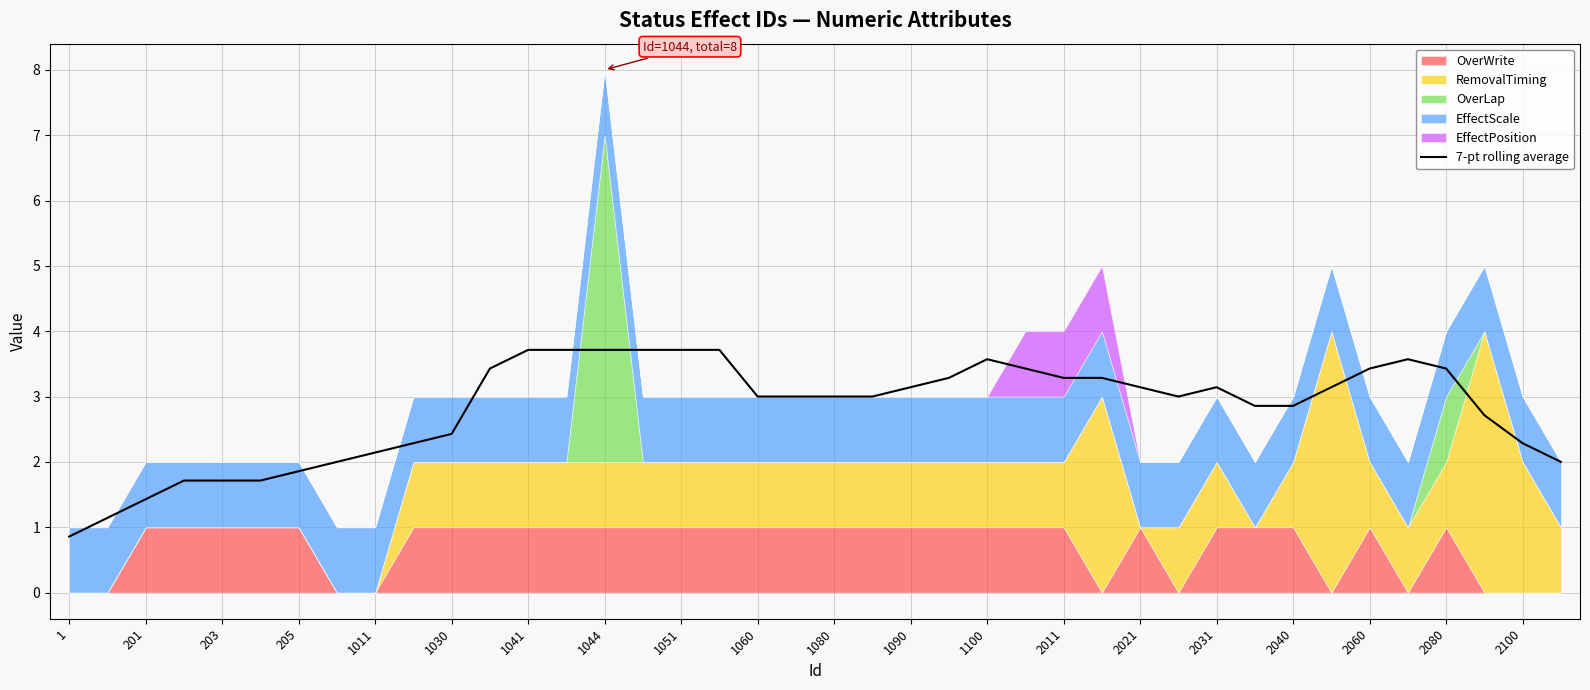

True or false: 7-pt rolling average has a value of 2.4 at 1041.

False